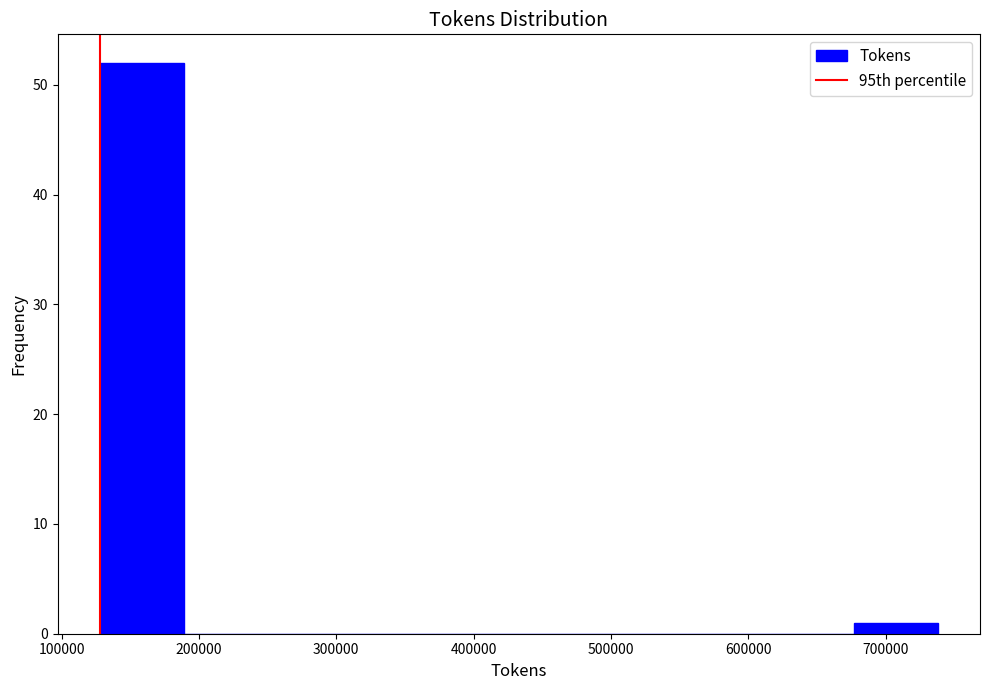

Reading left to right, list every bar in this chart as the range it spans on the x-axis followed by its height. Neither the bar edges nor the heights are printed on the chart, so give them approximately, as read against the axes.

130000 to 190000: 52
190000 to 250000: 0
250000 to 310000: 0
310000 to 370000: 0
370000 to 430000: 0
430000 to 490000: 0
490000 to 560000: 0
560000 to 620000: 0
620000 to 680000: 0
680000 to 740000: 1